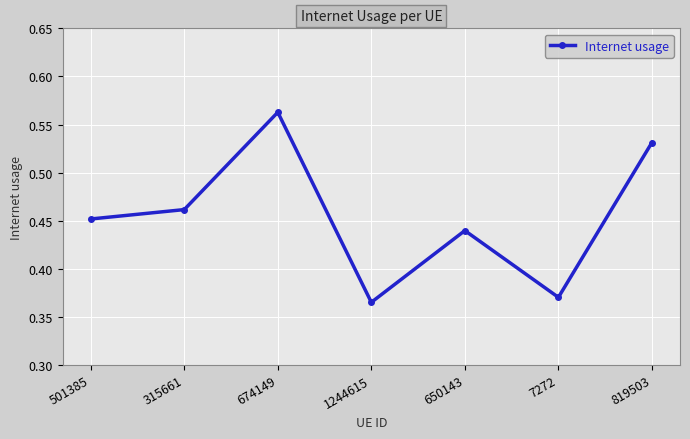

At which category does the data reach its first local valley?

1244615